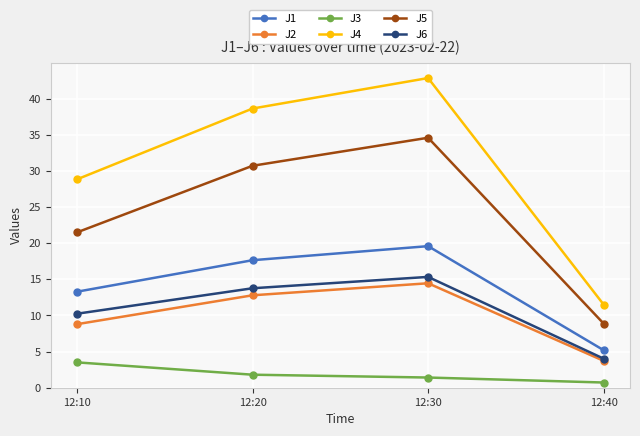

In J6, how many points are higher than both neighbors (excluding endpoints)?

1